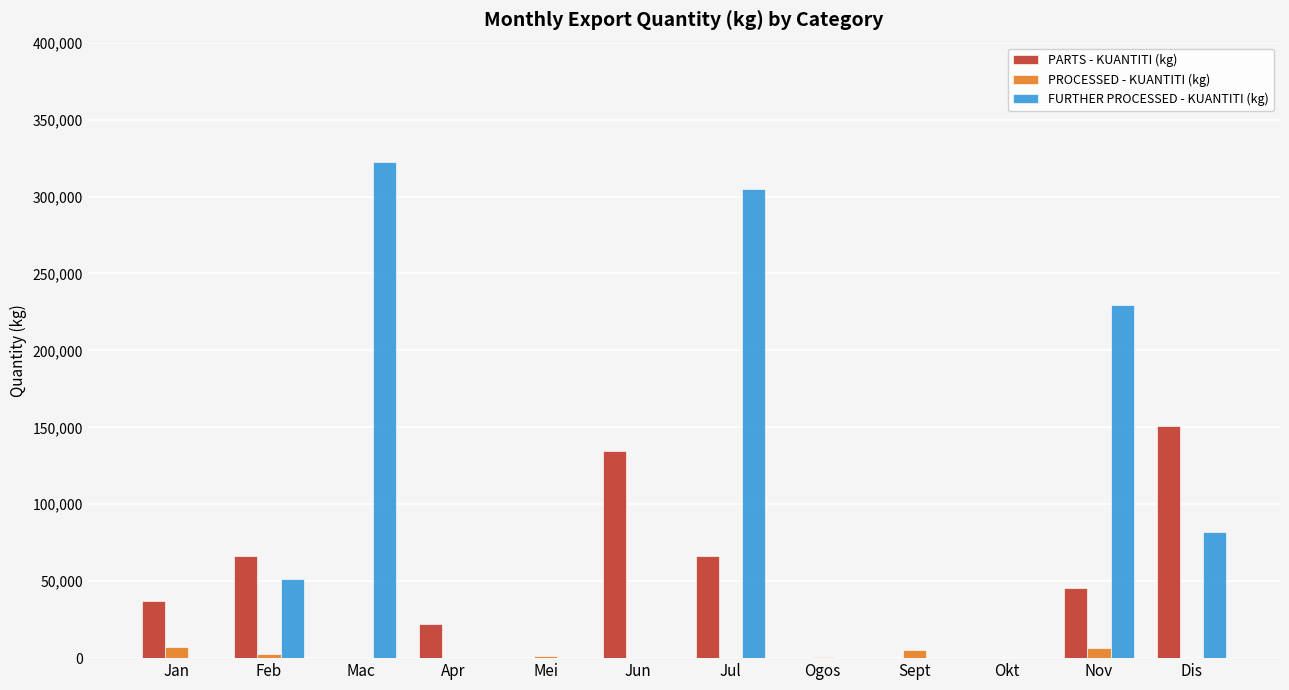

What is the spread (max minus min) of values at Jun?

134318.6